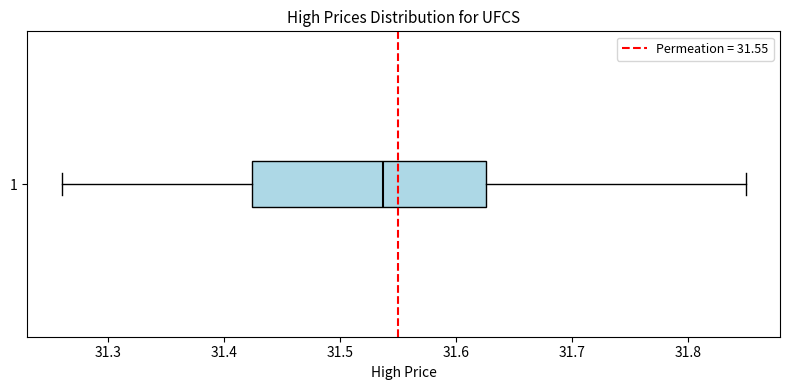

Read this box plot against the x-axis: the position of the median line, the range covered by the box, and the ends of both whiskers. The values are not printed on the chart, so give them approximately, as read against the axis.

median 31.54, box 31.42 to 31.63, whiskers 31.26 to 31.85